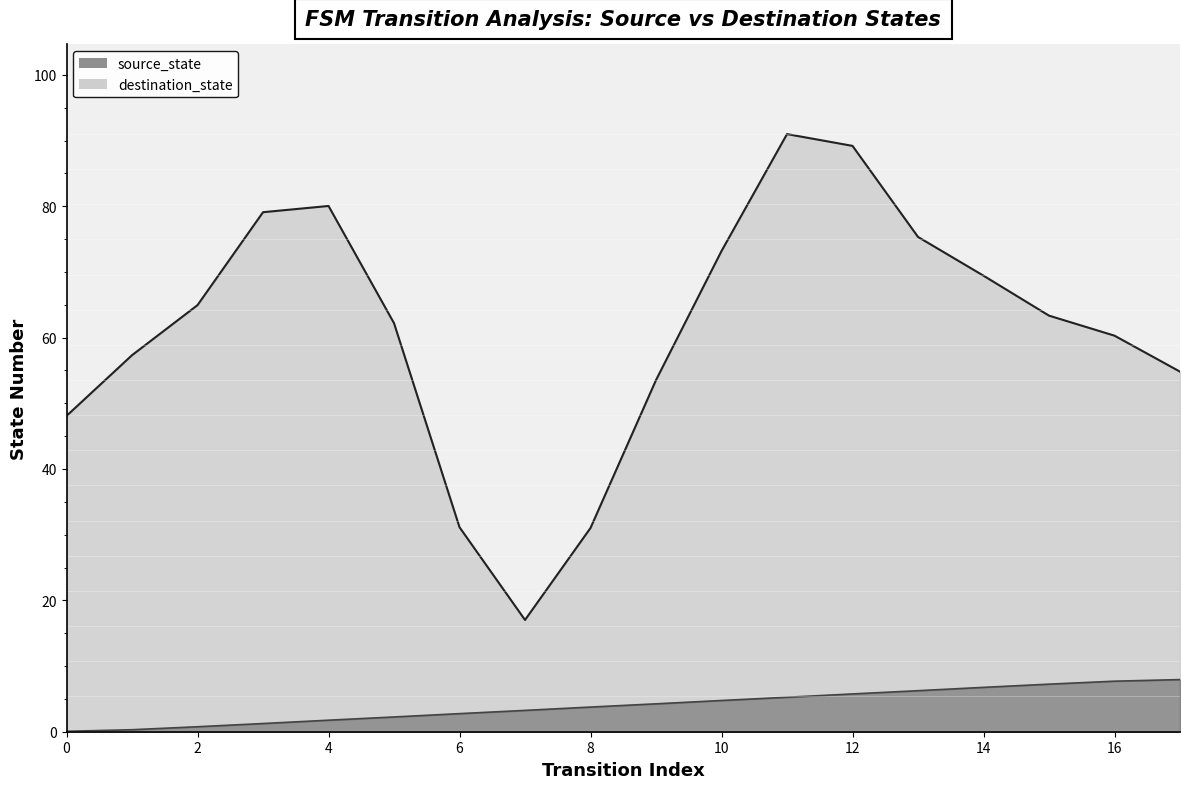

The chart shows a value of 1.8 at 4. True or false?

True